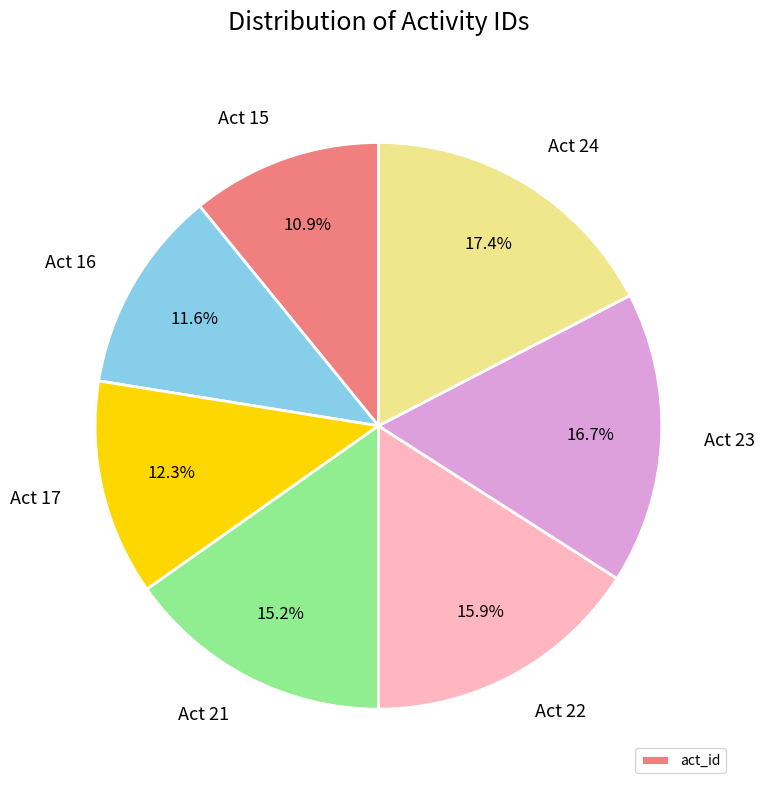

Which category has the smallest portion of the pie?

Act 15